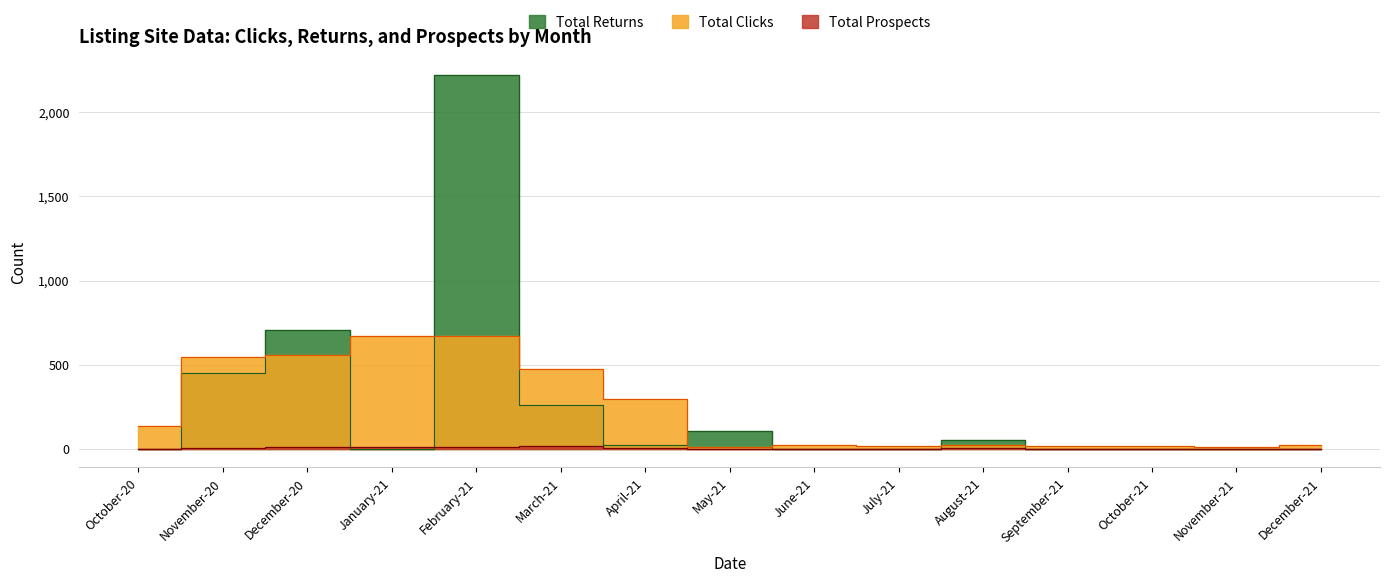

Is it true that Total Returns equals 1365.4 at December-21?

False